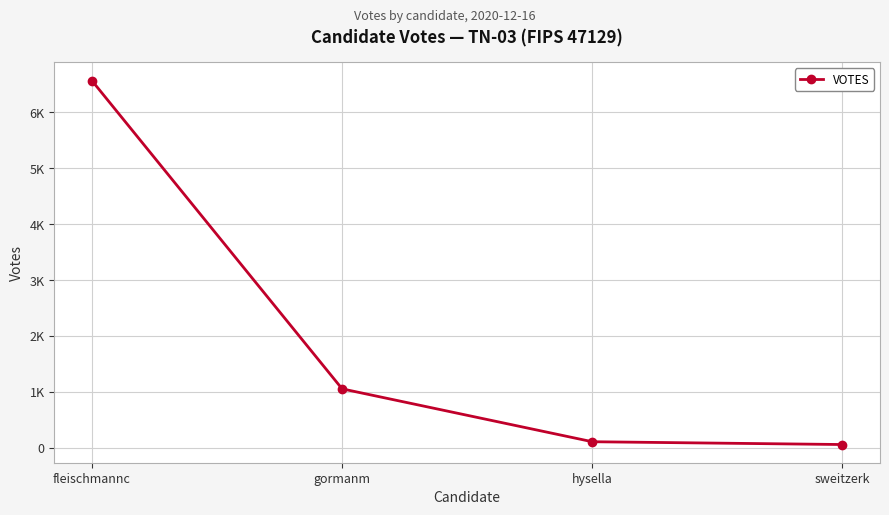

Does the chart have visible grid lines?

Yes